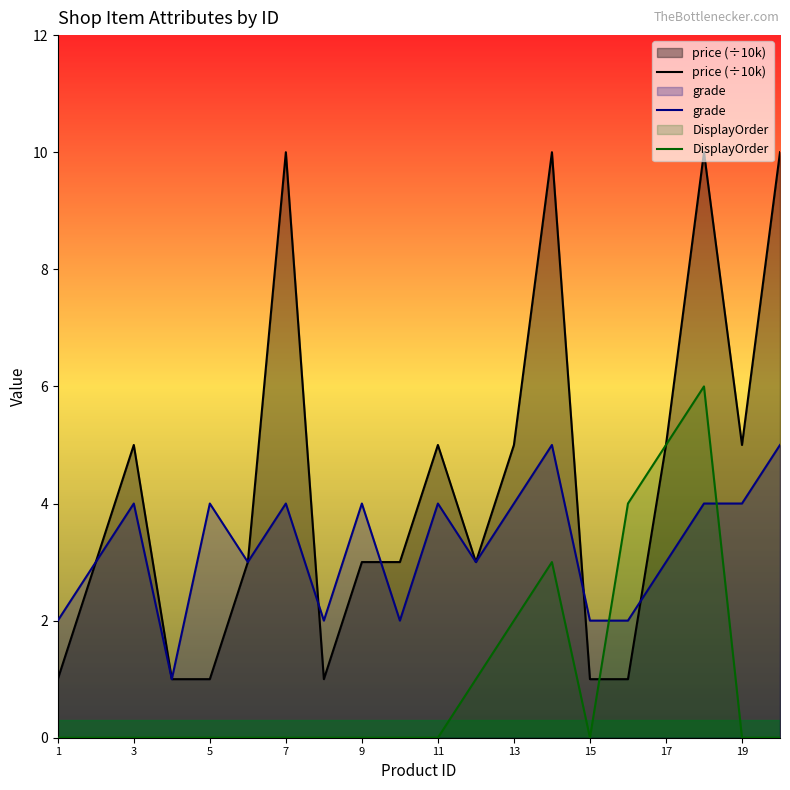

What is the highest value of the grade series?

5